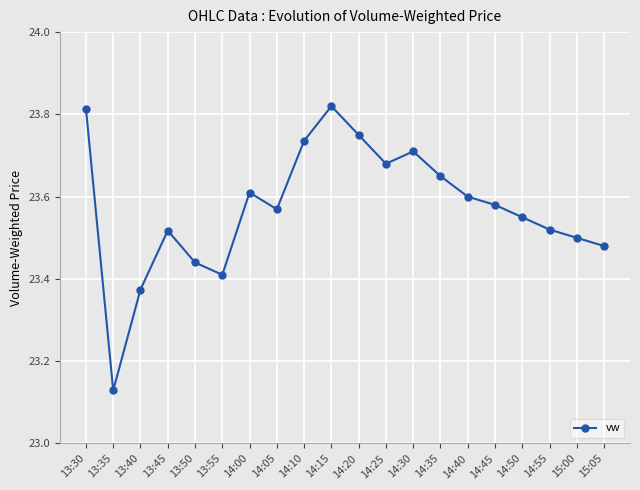

How many lines are shown in the chart?

1